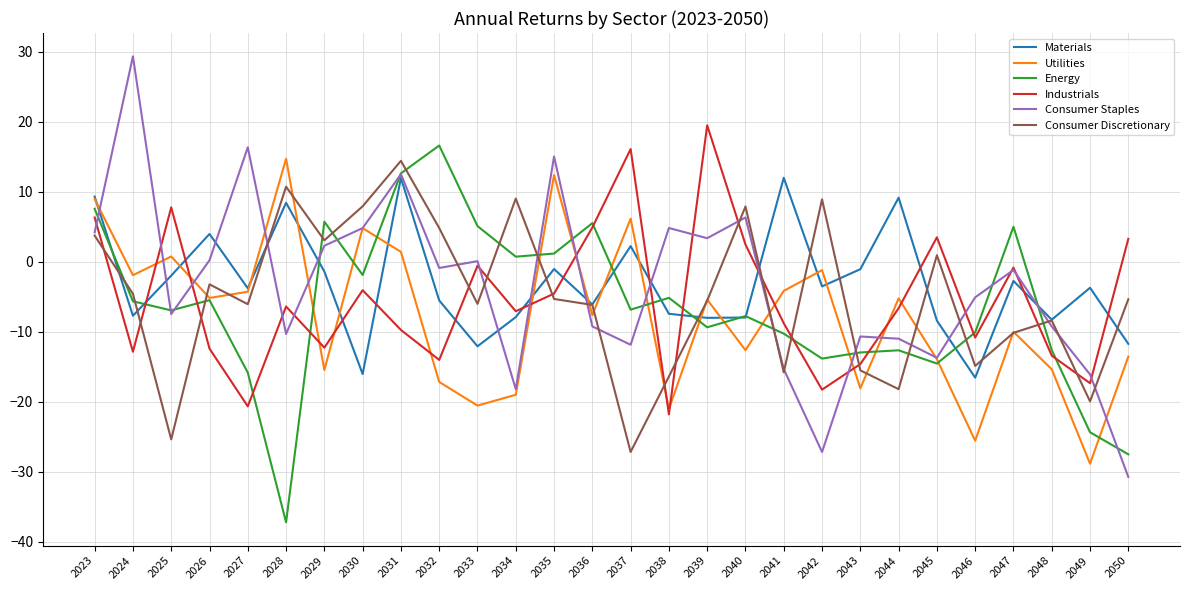

After their last crossing, which series has the higher values: Utilities or Consumer Discretionary?

Consumer Discretionary